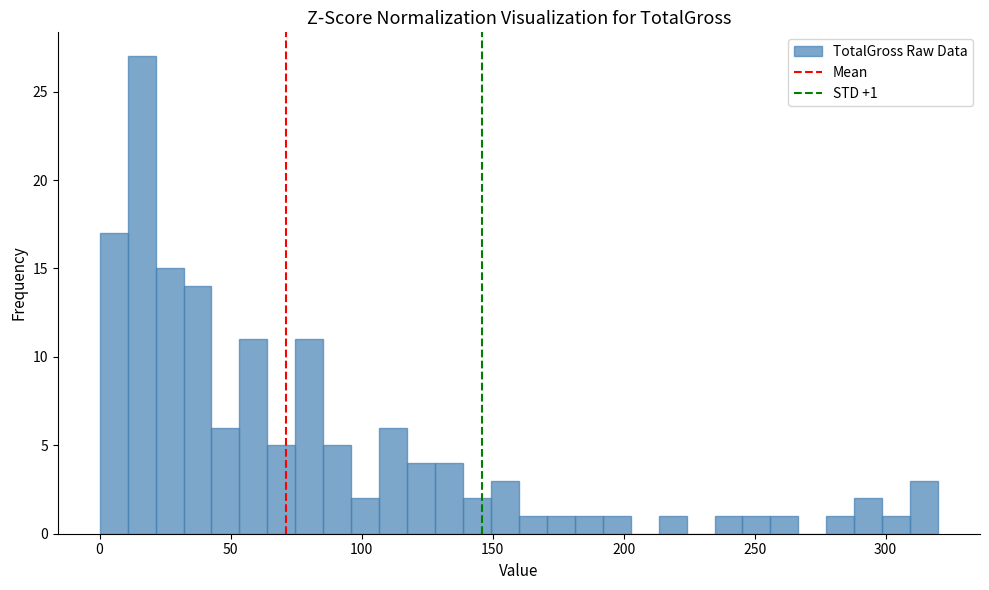

Around what value on the x-axis is the tallest bar? Give the approximate position of its centre, as read against the axis.

15